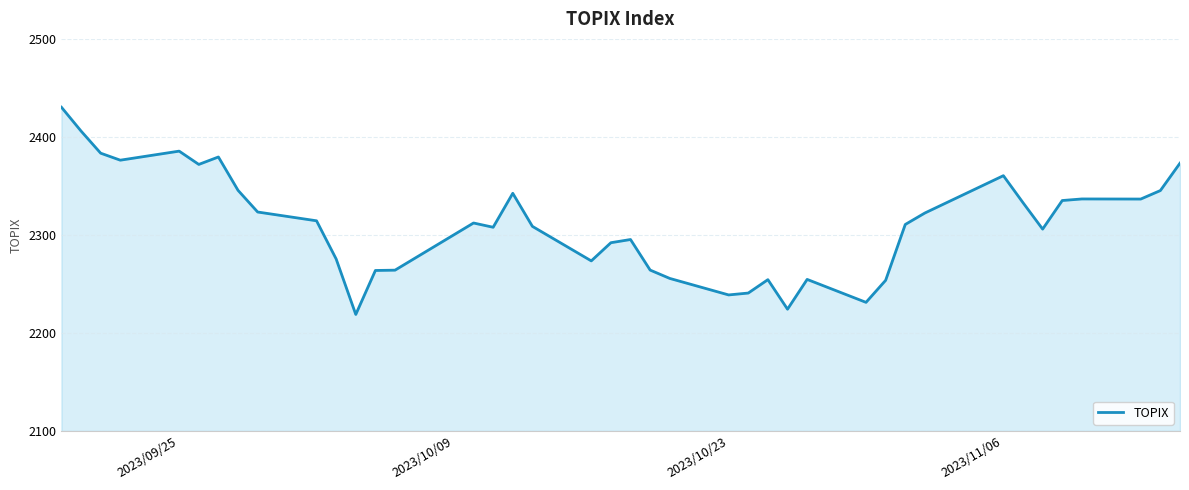

What is the maximum value shown in the chart?

2430.3